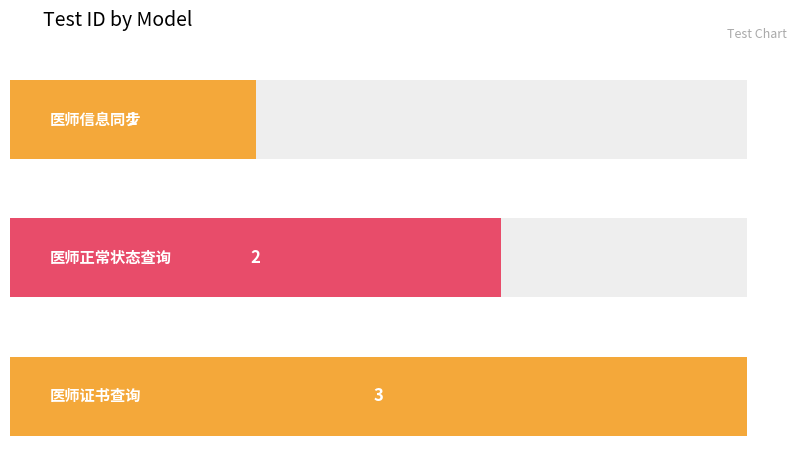

What is the maximum value shown in the chart?

3